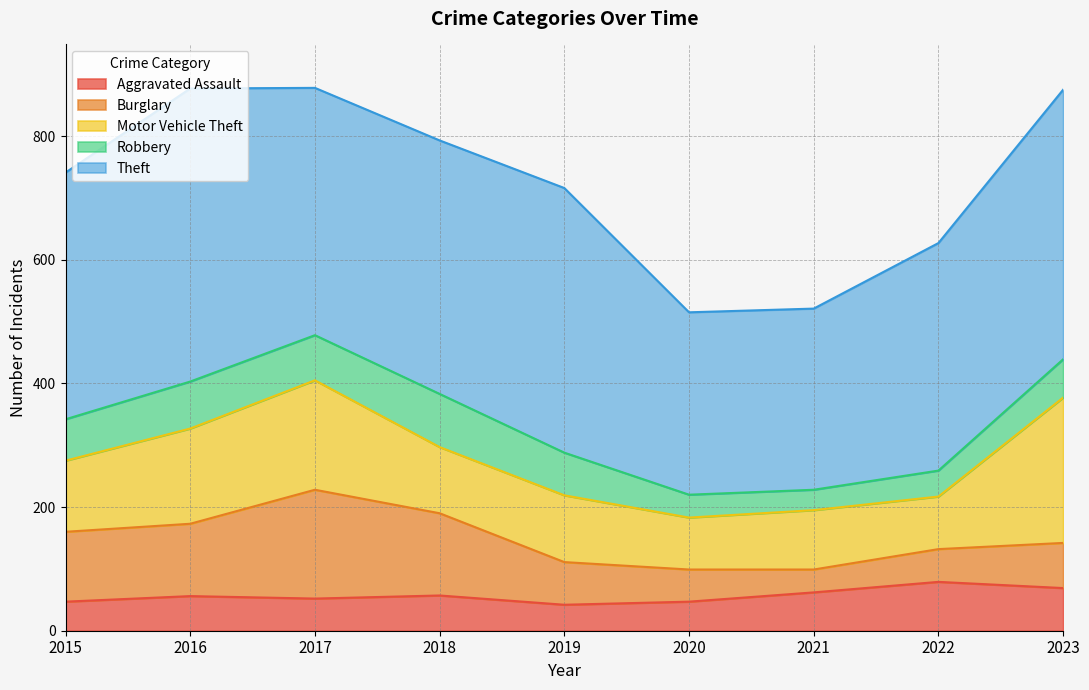

How many categories are shown in the chart?

9